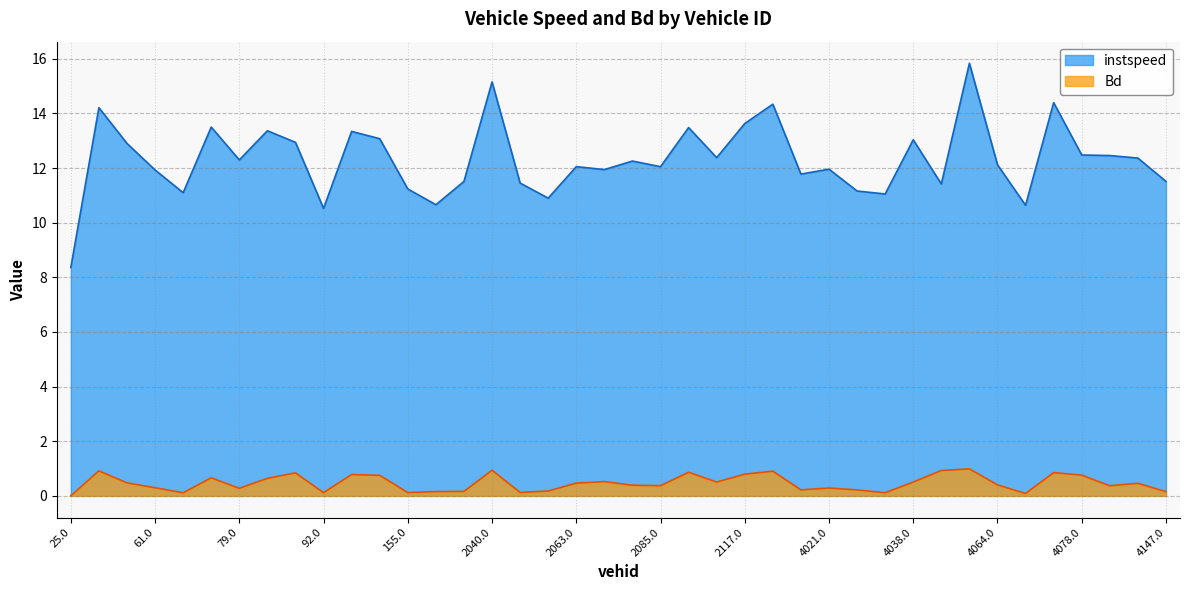

At 77.0, list the series in order from largest to smallest.

instspeed, Bd